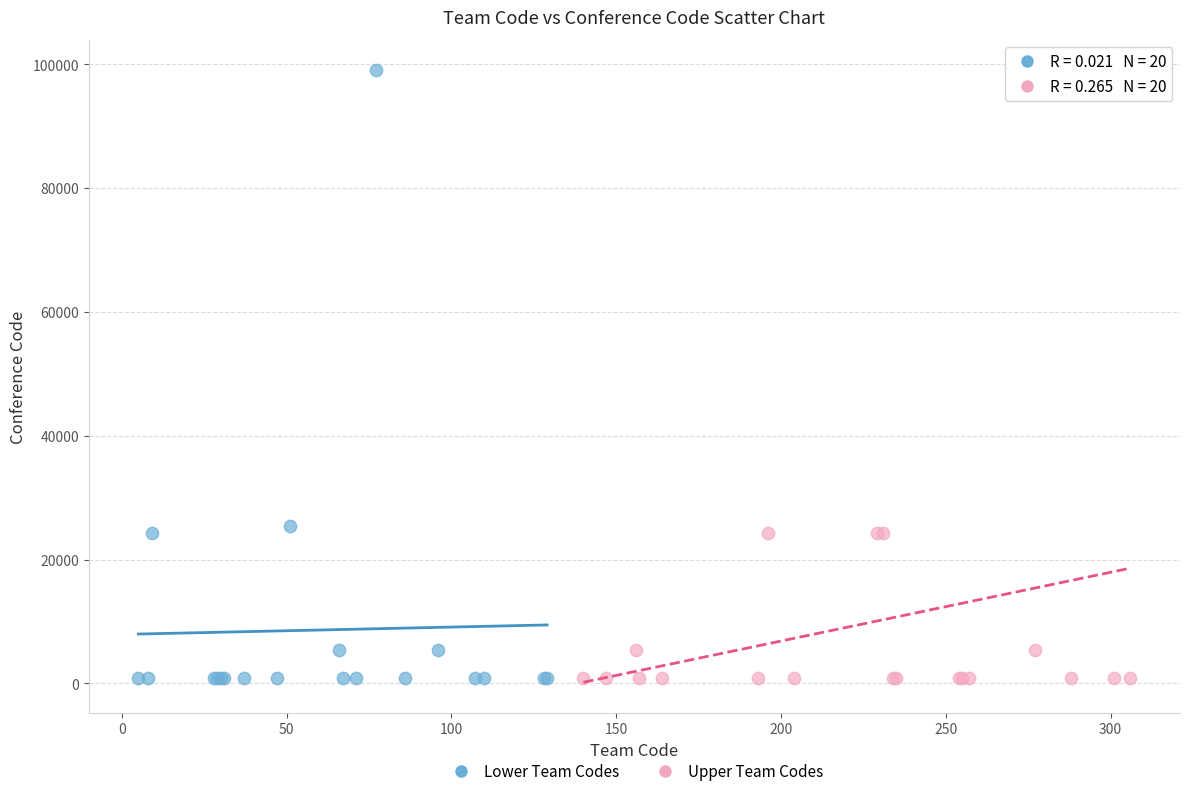

What are all the series names shown in the legend?

Lower Team Codes, Upper Team Codes